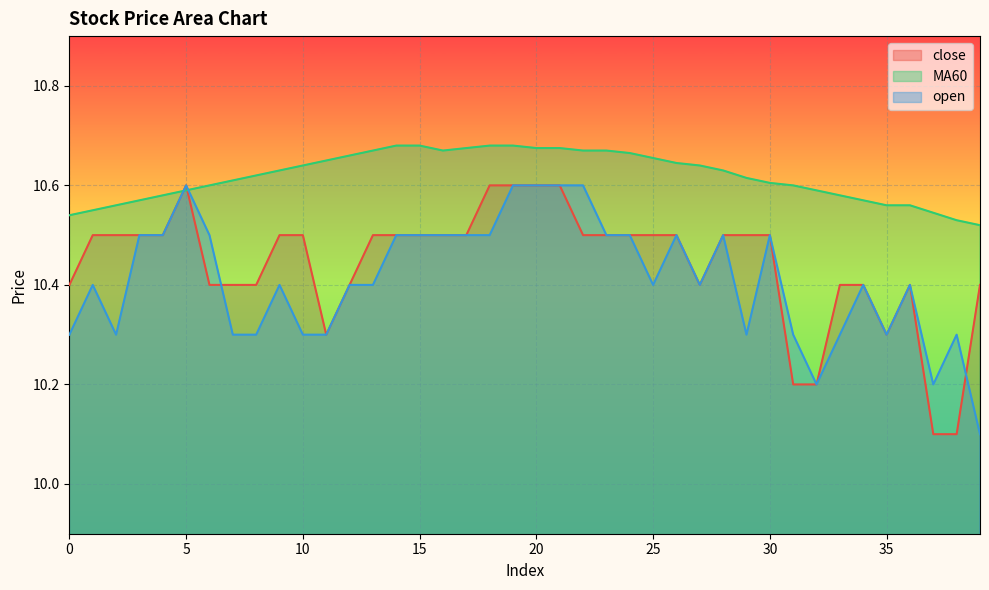

What is the value of the MA60 point at the 37th from the left?

10.6